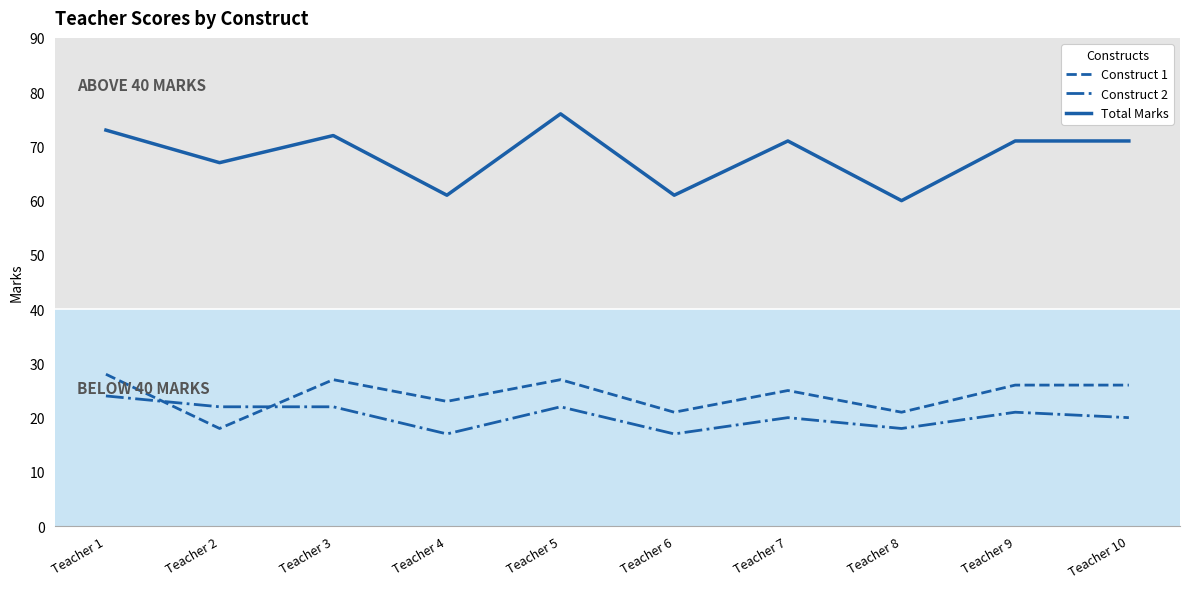

Where is the first local maximum for Construct 1?

Teacher 3